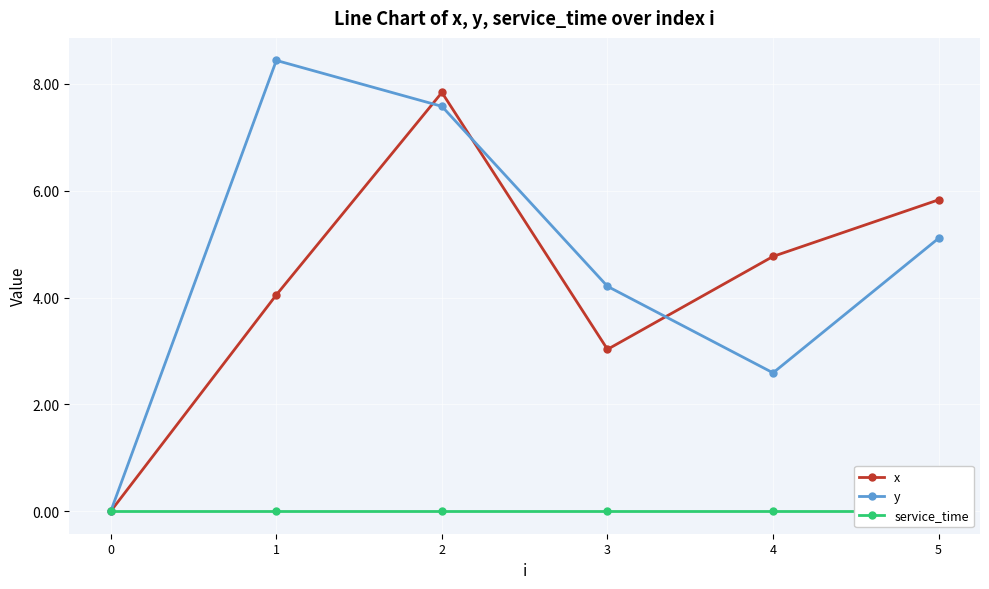

What is the spread (max minus min) of values at 5?

5.8